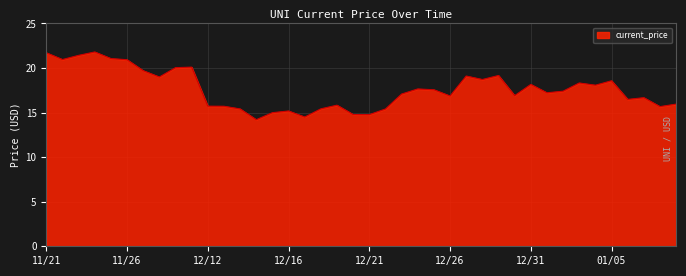

What is the smallest value displayed?

14.2